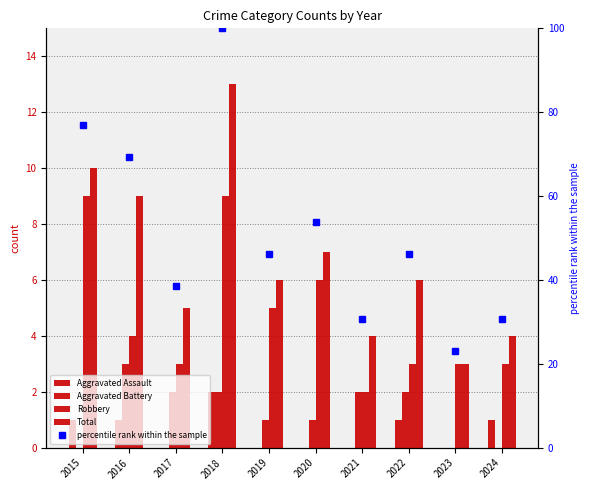

How many Robbery values are between 3 and 6?

7